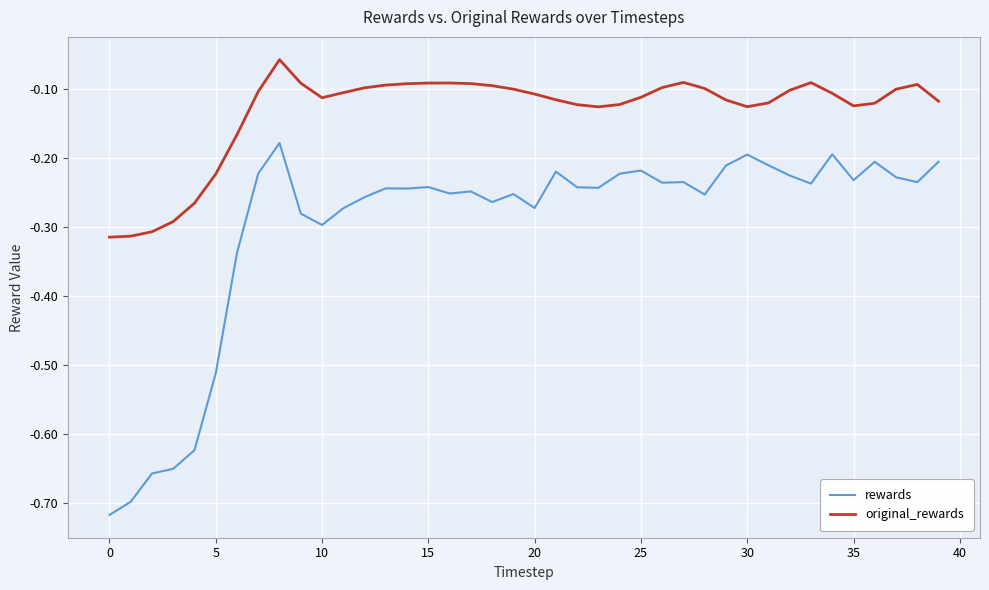

True or false: rewards and original_rewards cross at least once.

False